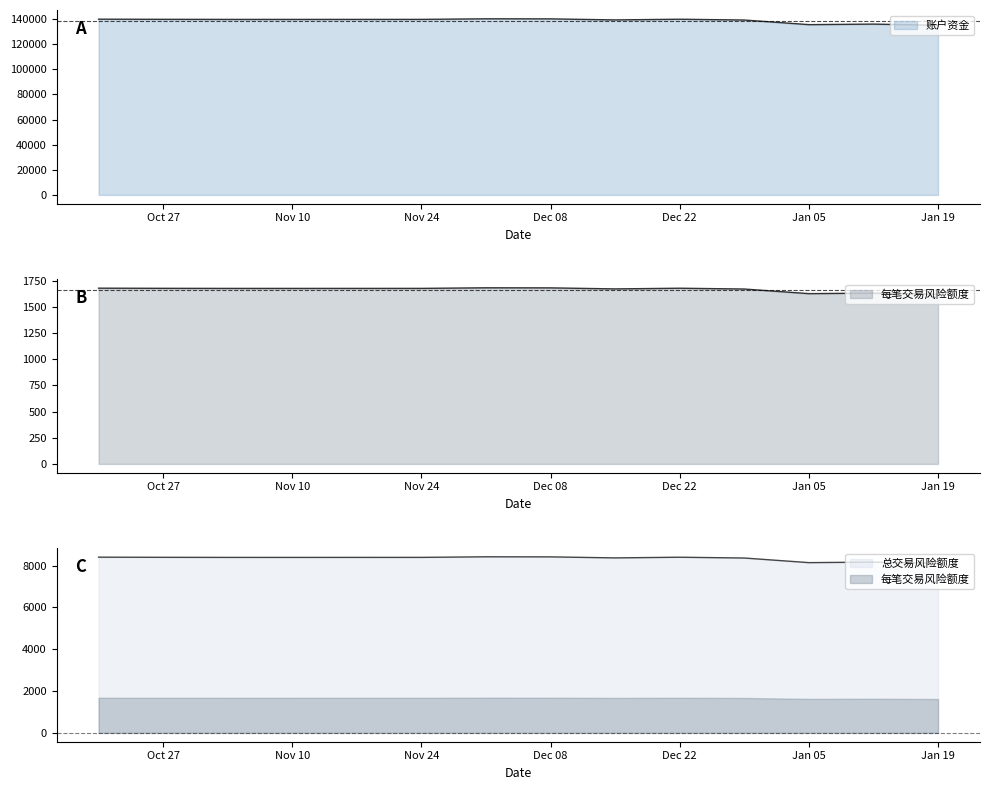

Is the value of 每笔交易风险额度 at 2022-01-12 greater than the value of 总交易风险额度 at 2021-11-03?

No